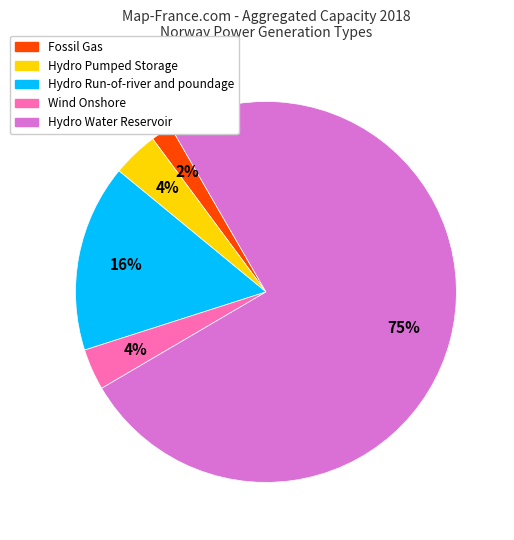

Which category accounts for the majority?

Hydro Water Reservoir